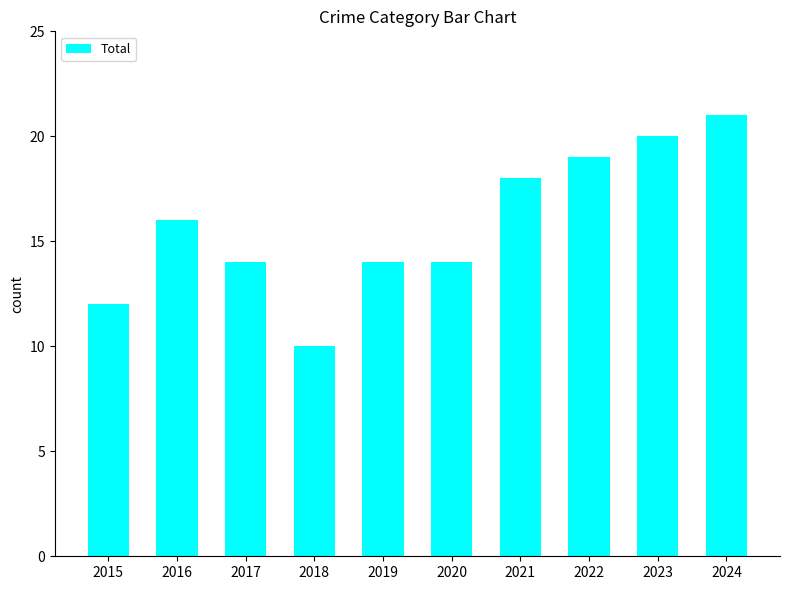

What is the greatest value displayed?

21